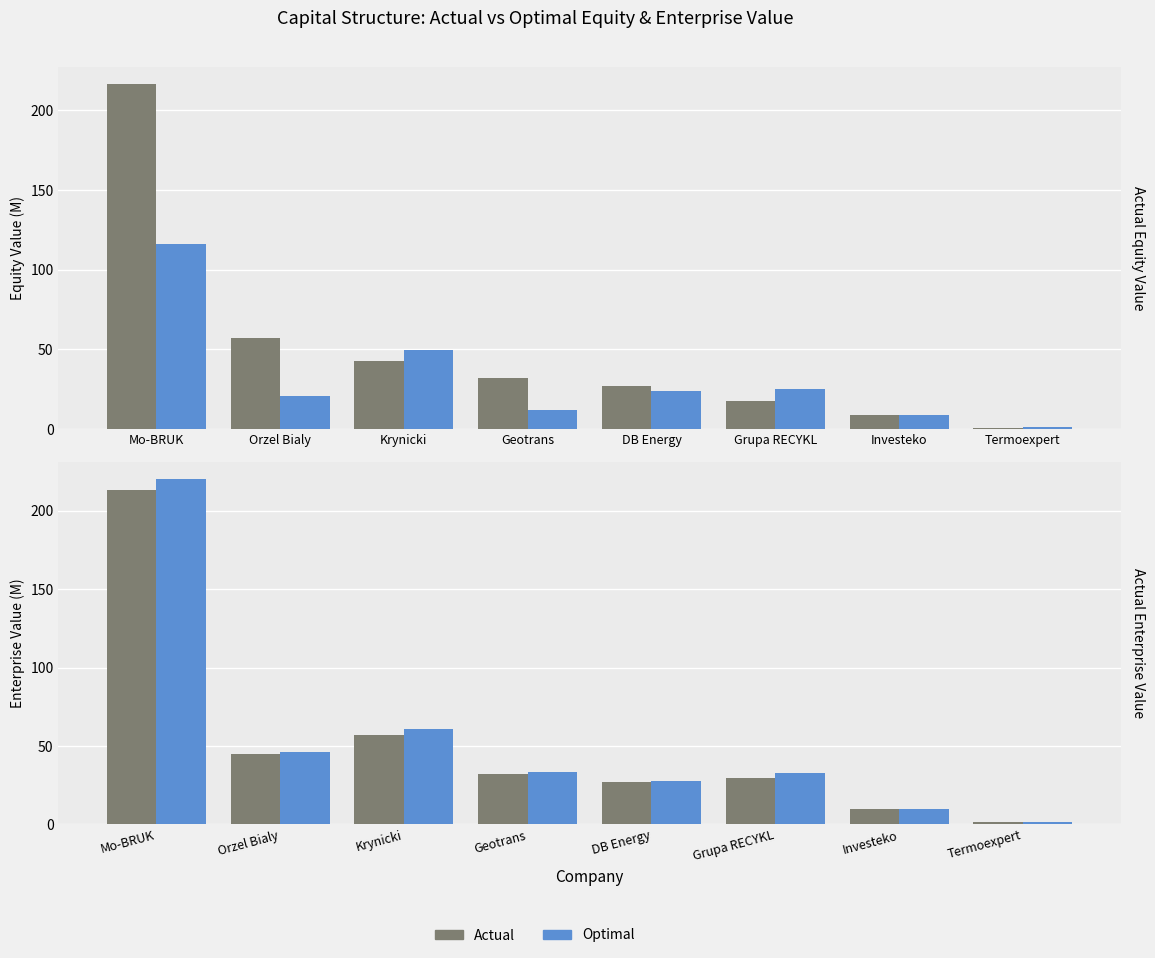

What value does the Optimal Enterprise Value series have at Termoexpert?

1.4